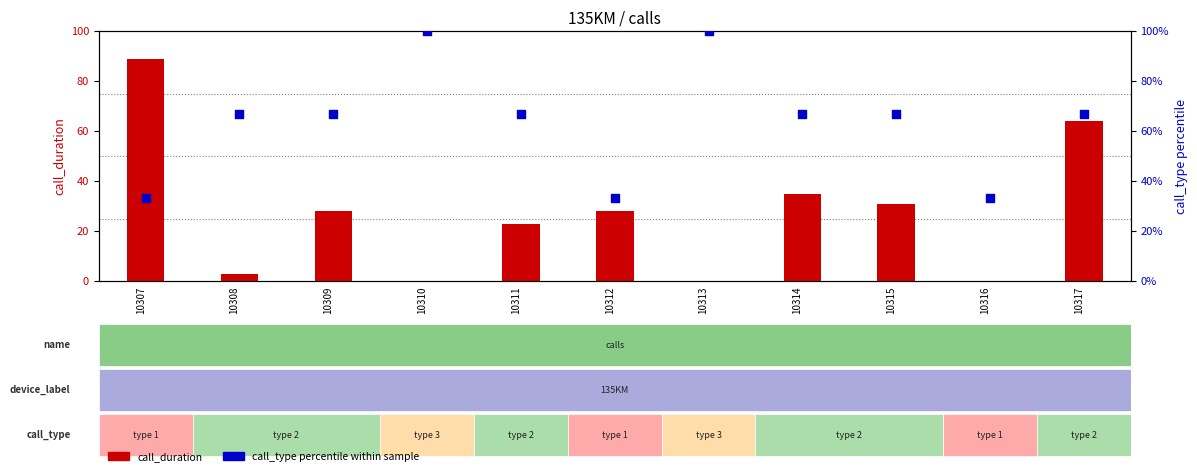

At how many categories does at least one series exceed 52?

9